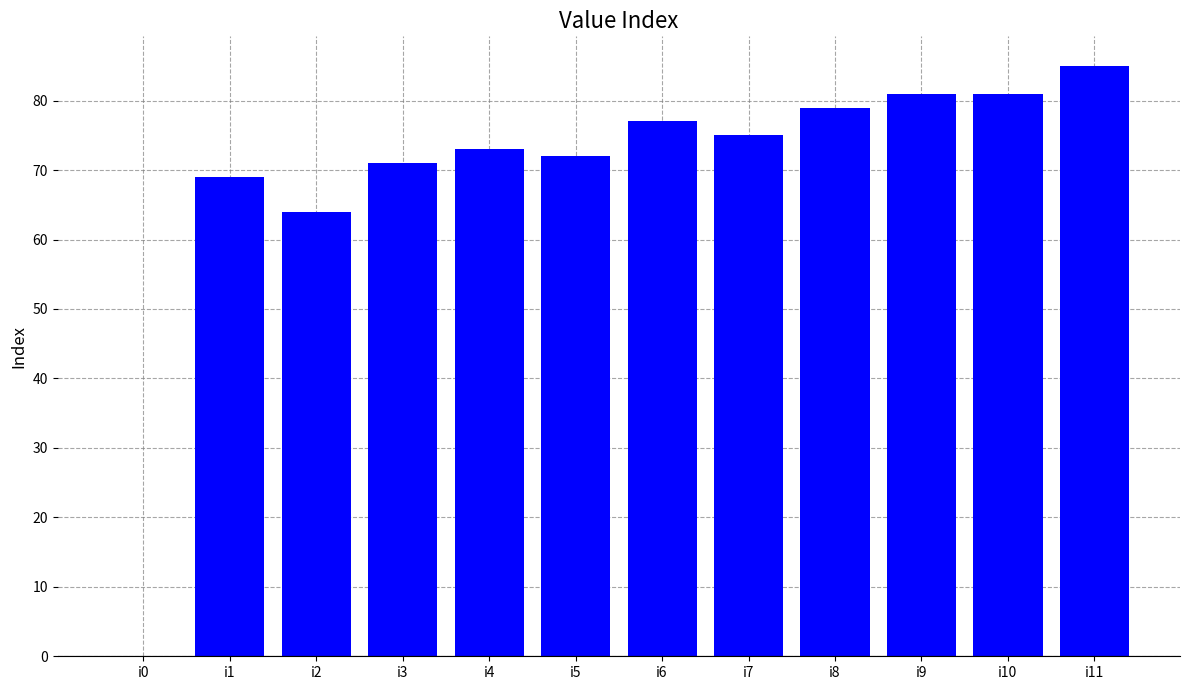

True or false: the data shows 85 at i11.

True